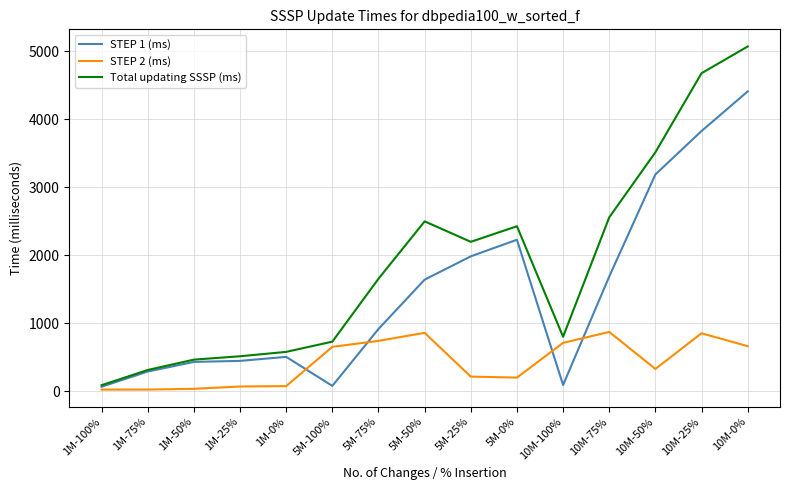

Rank the series by their maximum value, from lowest to highest.

STEP 2 (ms), STEP 1 (ms), Total updating SSSP (ms)